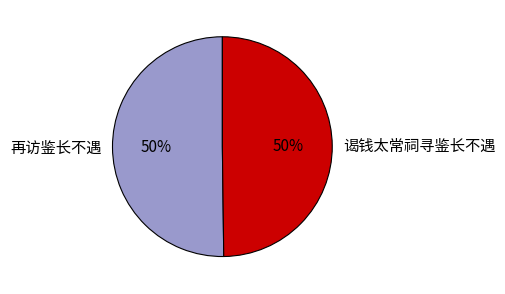

The 再访鉴长不遇 slice represents 62% of the pie. True or false?

False